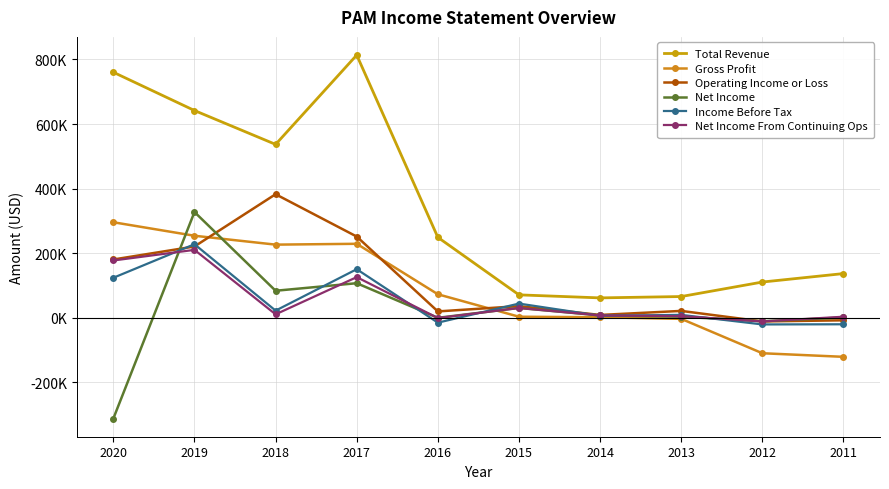

At which label is Net Income closest to 7750?

2014